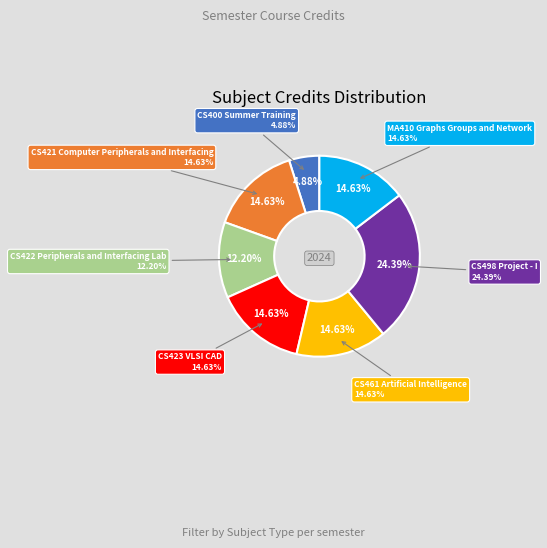

Does any single category account for the majority?

No